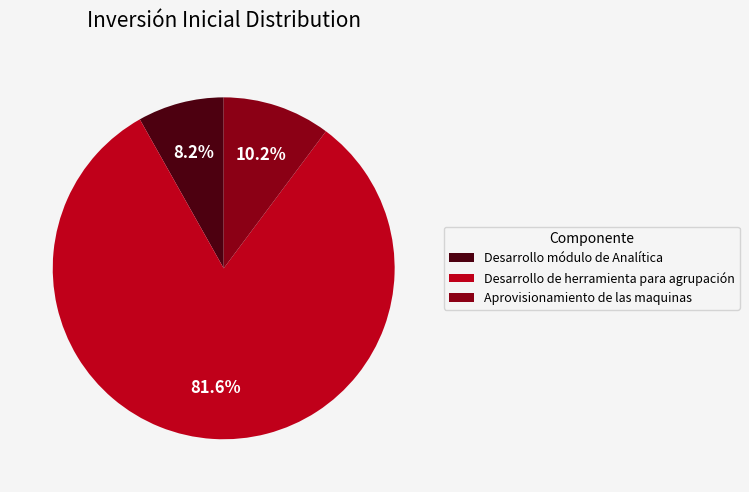

Combined, what portion of the pie is Desarrollo de herramienta para agrupación and Aprovisionamiento de las maquinas?

91.8%